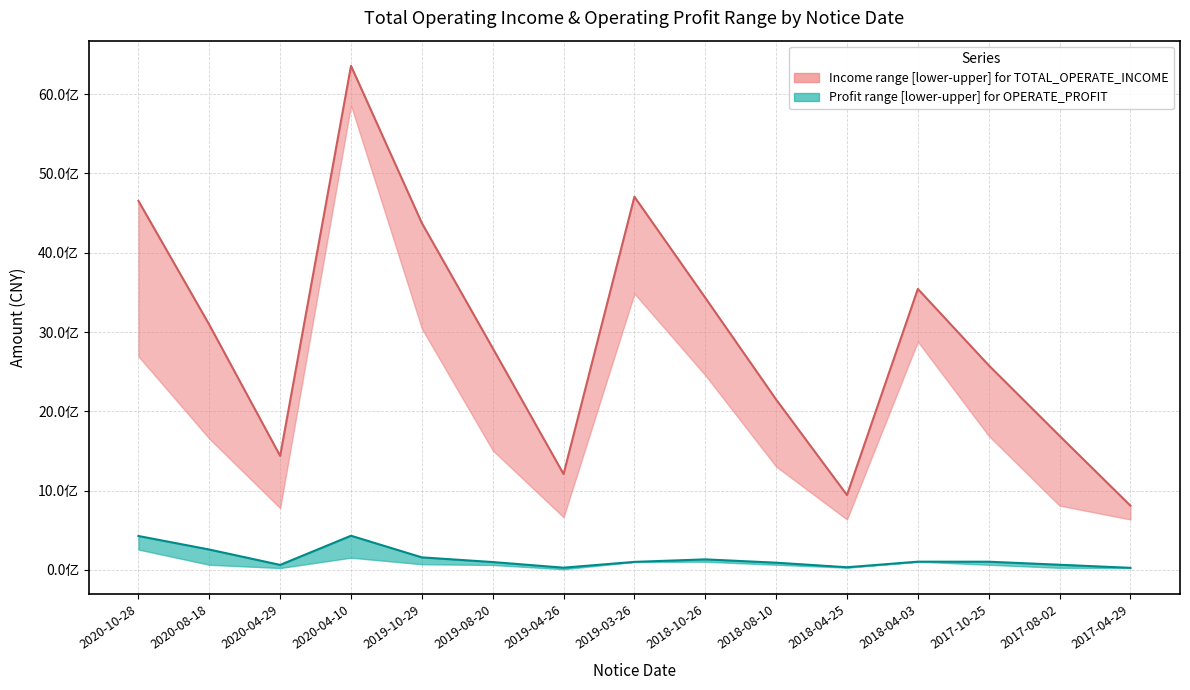

How many lines are shown in the chart?

2